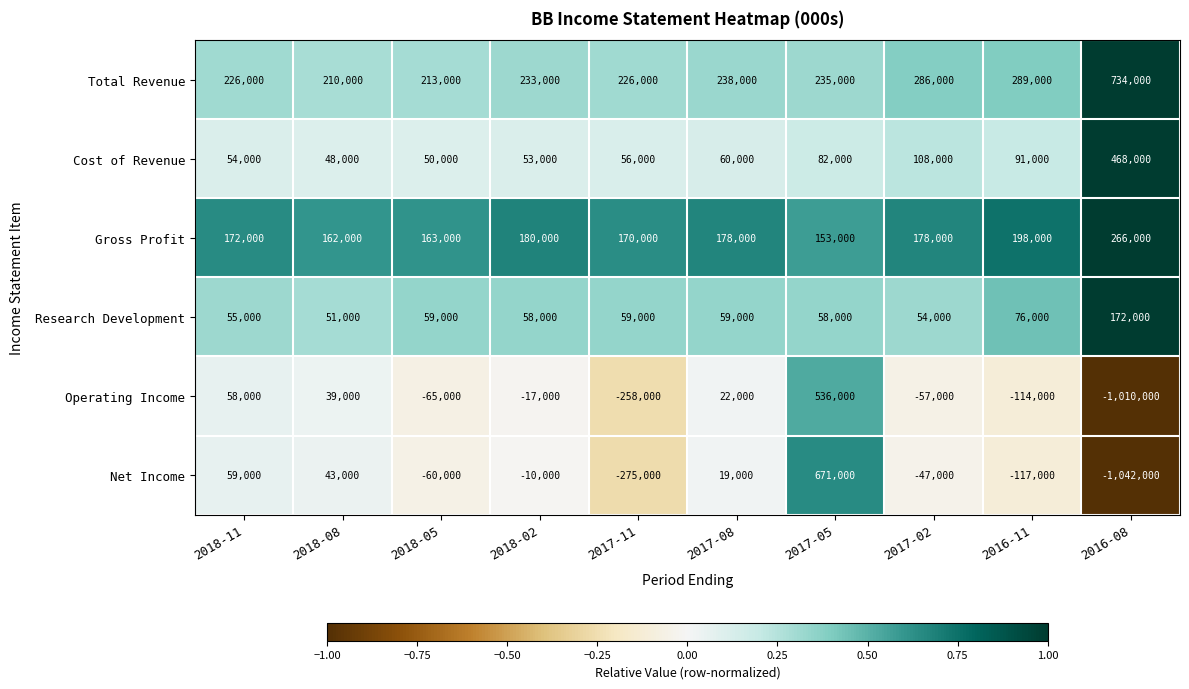

List the series in order of their peak value, lowest first.

Research Development, Gross Profit, Cost of Revenue, Operating Income, Net Income, Total Revenue